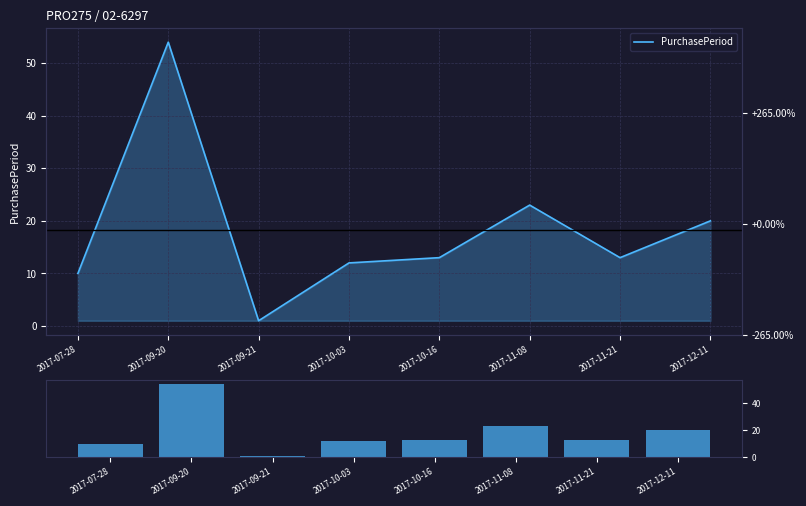

Where is the data nearest to the value 27?

2017-11-08